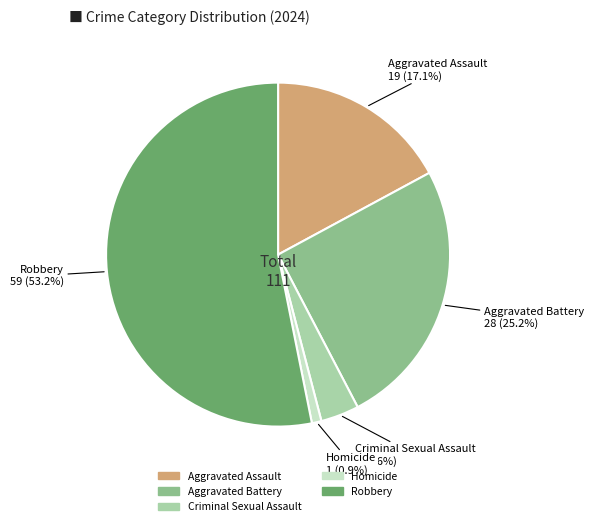

How many slices are in this pie chart?

5